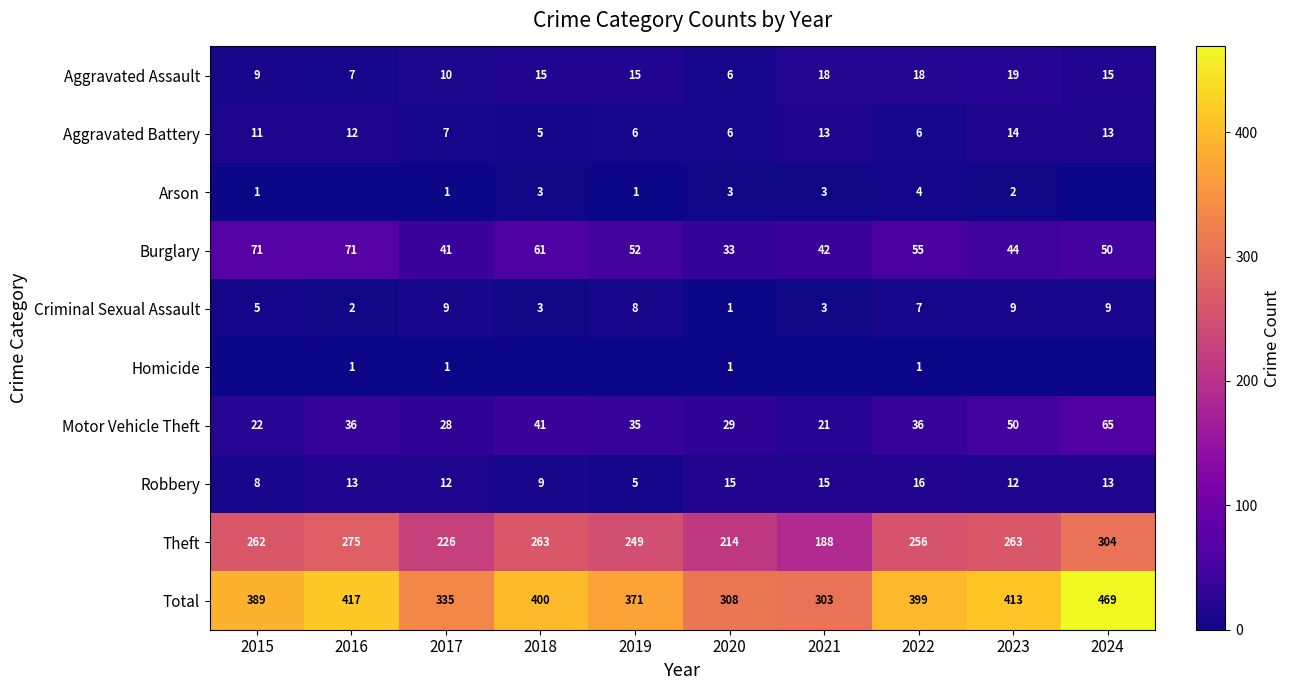

Is the value of Criminal Sexual Assault at 2015 greater than the value of Aggravated Battery at 2021?

No